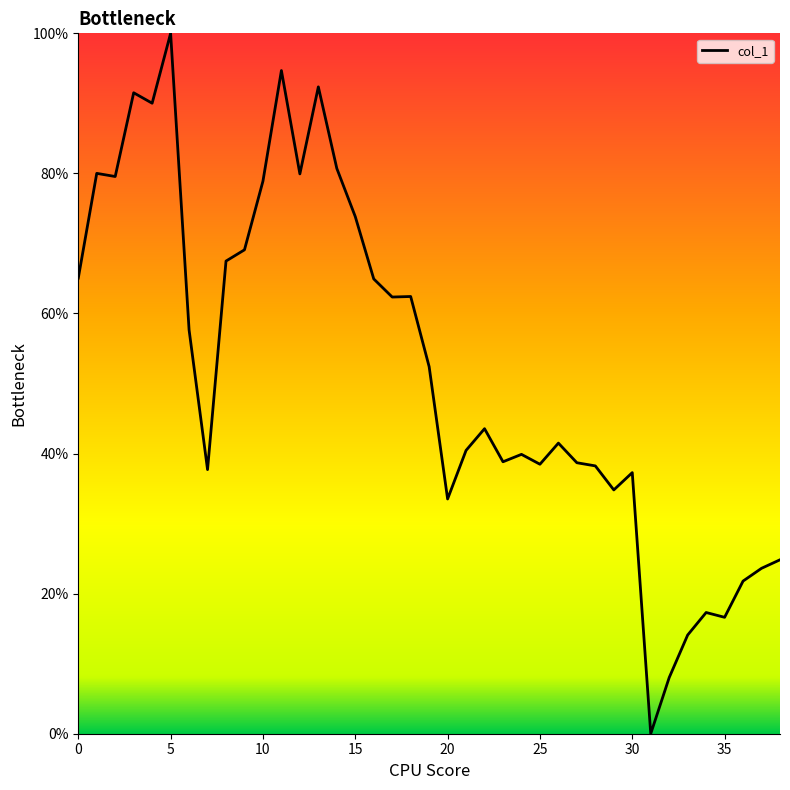

What is the difference between the maximum and minimum values?

100.0